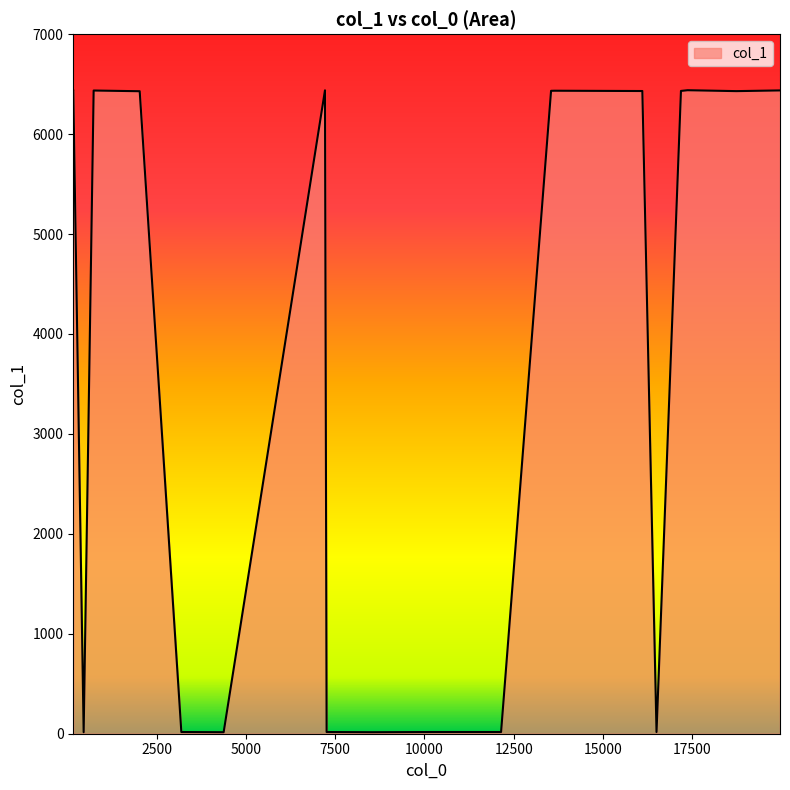

What is the sum of all values?

70921